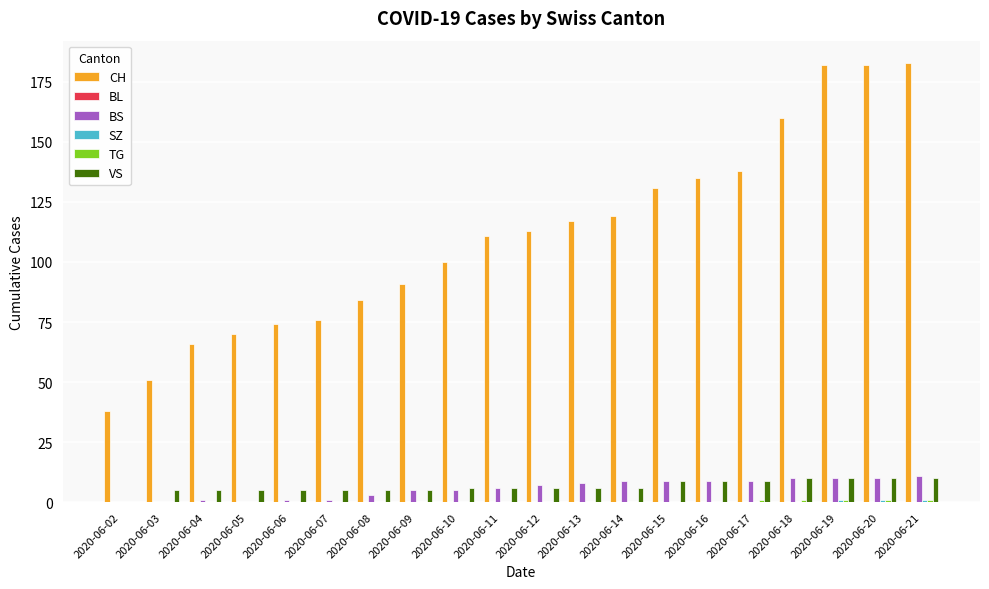

Which series has the largest total across all categories?

CH